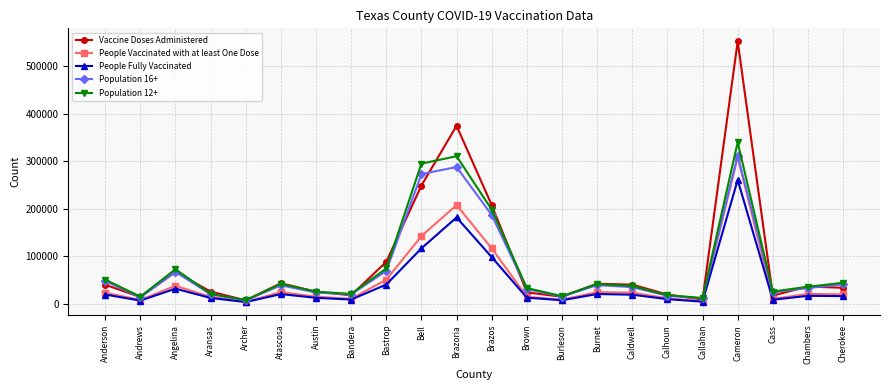

What is the difference between the Population 12+ values at Caldwell and Aransas?

16566